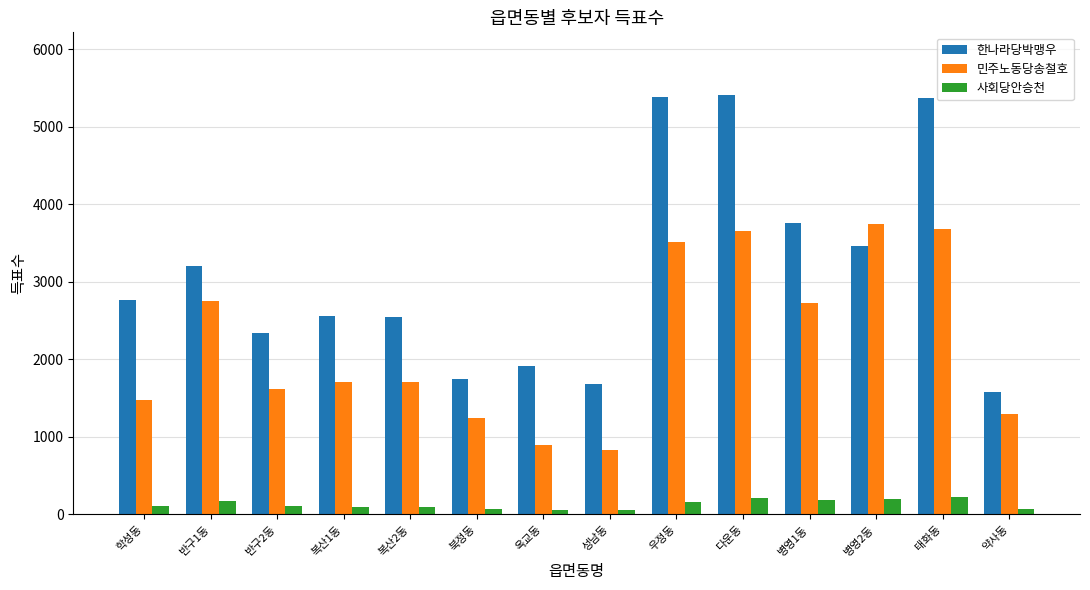

Between 학성동 and 다운동, which series saw the biggest shift?

한나라당박맹우